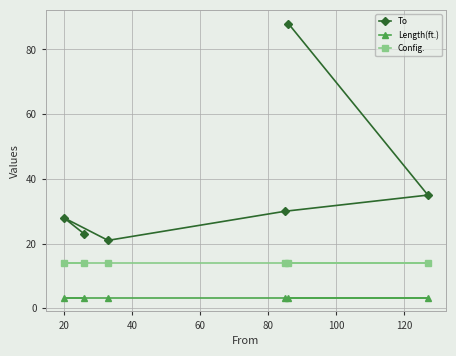

What is the difference between the maximum and second lowest values in the To series?

65.0